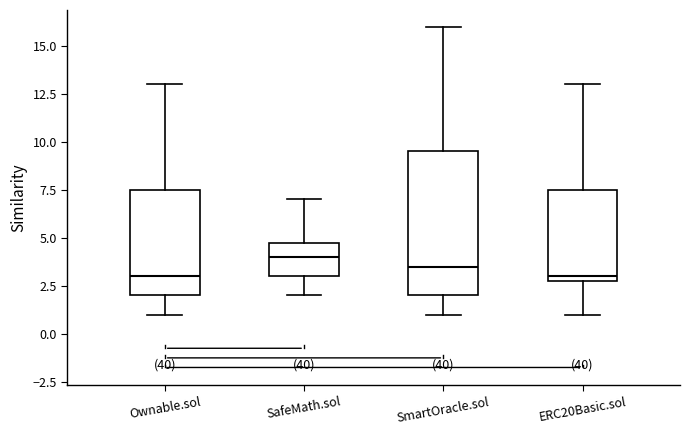

Where is the lower edge of the box for SmartOracle.sol on the y-axis? The values are not printed on the chart, so give them approximately, as read against the axis.

2.0